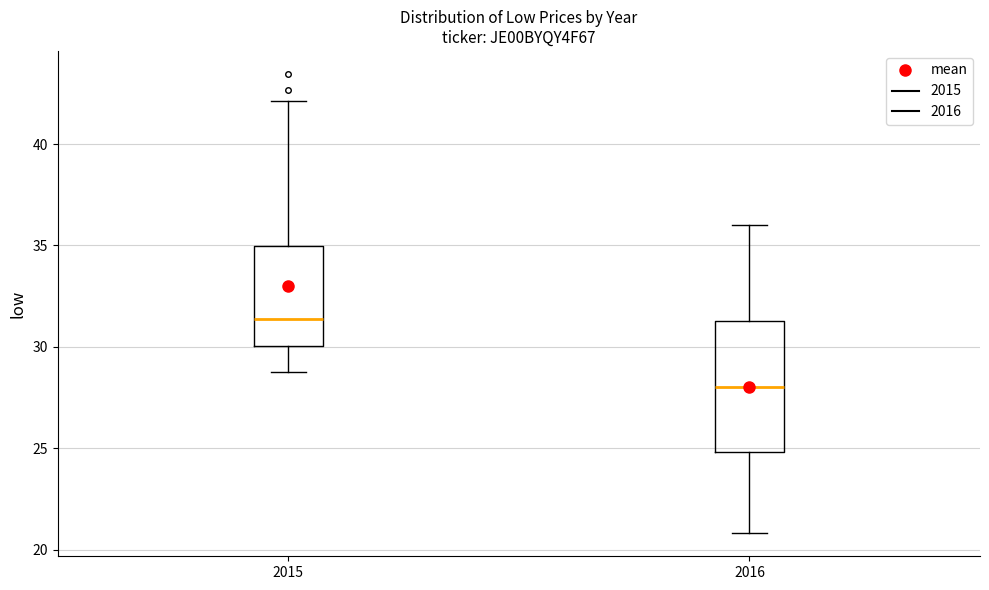

Which box has the highest median line?

2015